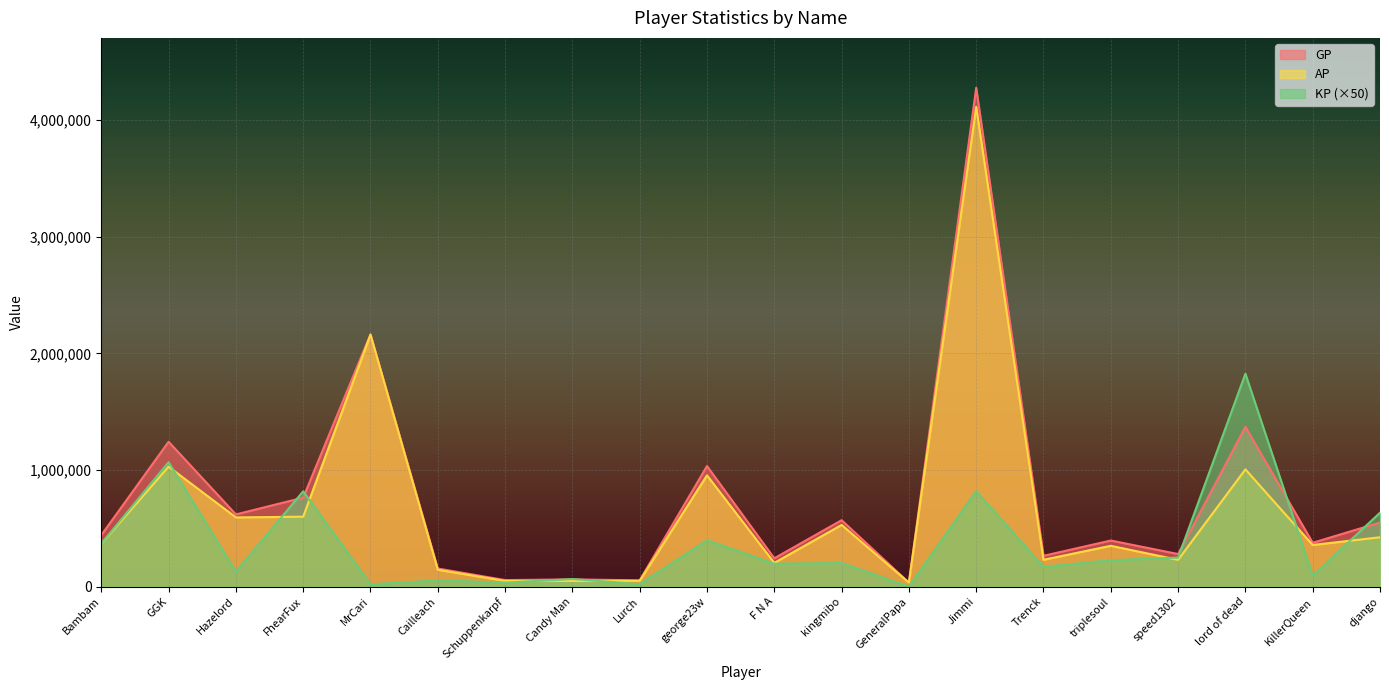

What is the maximum value shown in the chart?

4278949.0